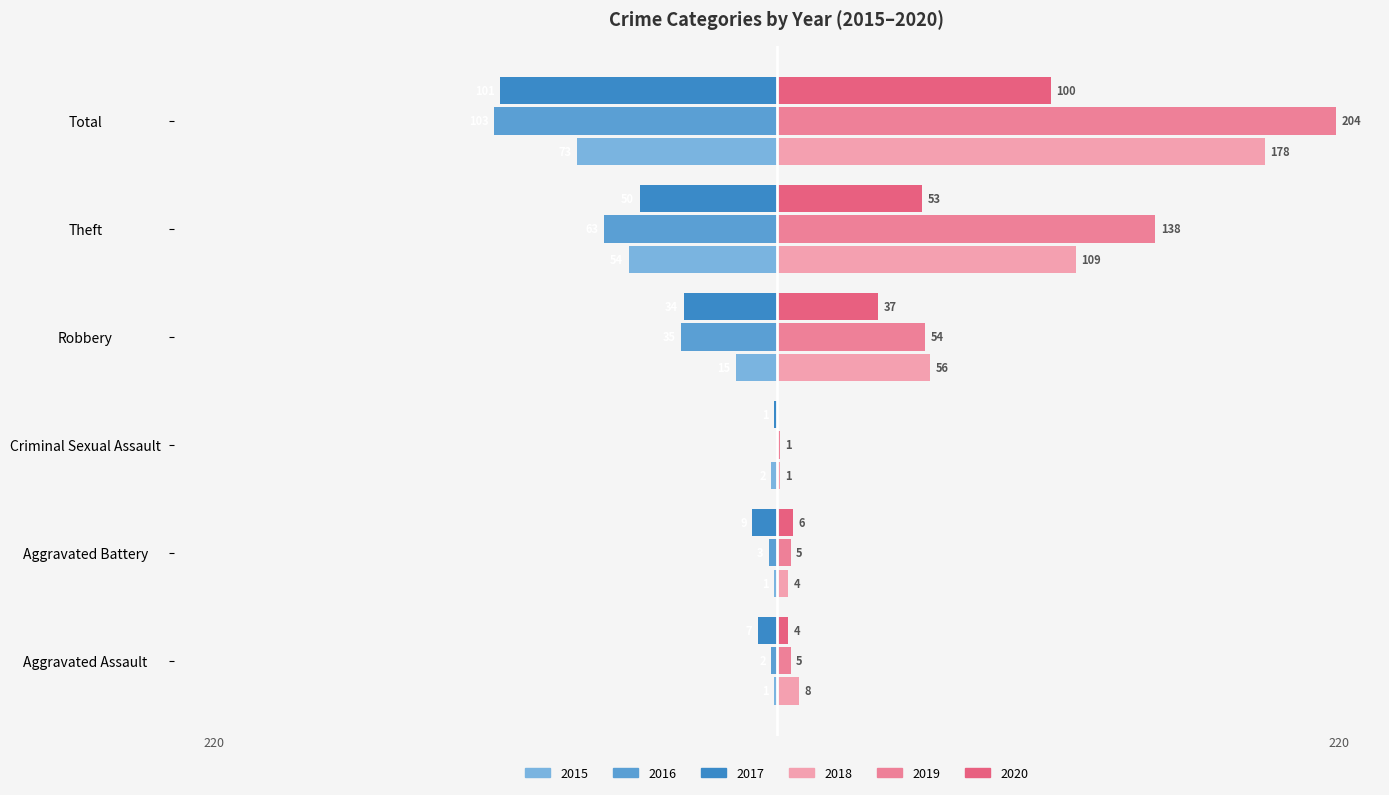

What is the sum of all 2020 values?

200